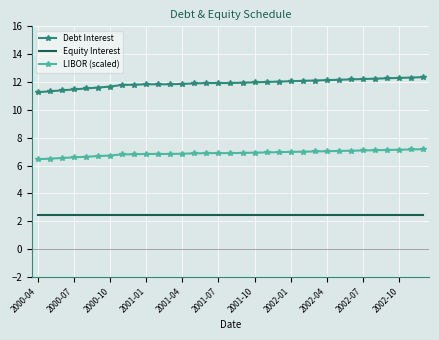

Rank the series by their maximum value, from highest to lowest.

Debt Interest, LIBOR (scaled), Equity Interest